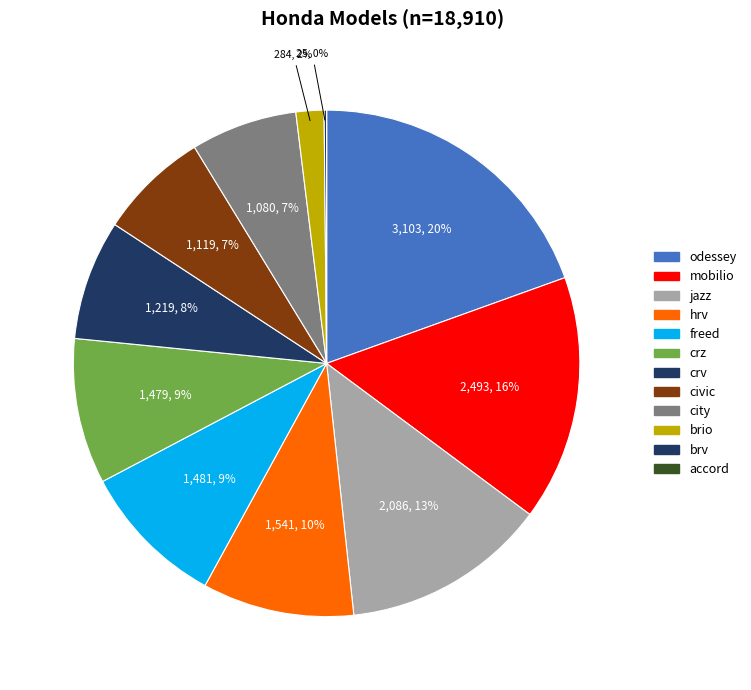

Approximately how many times larger is the value at civic compared to odessey?

0.4